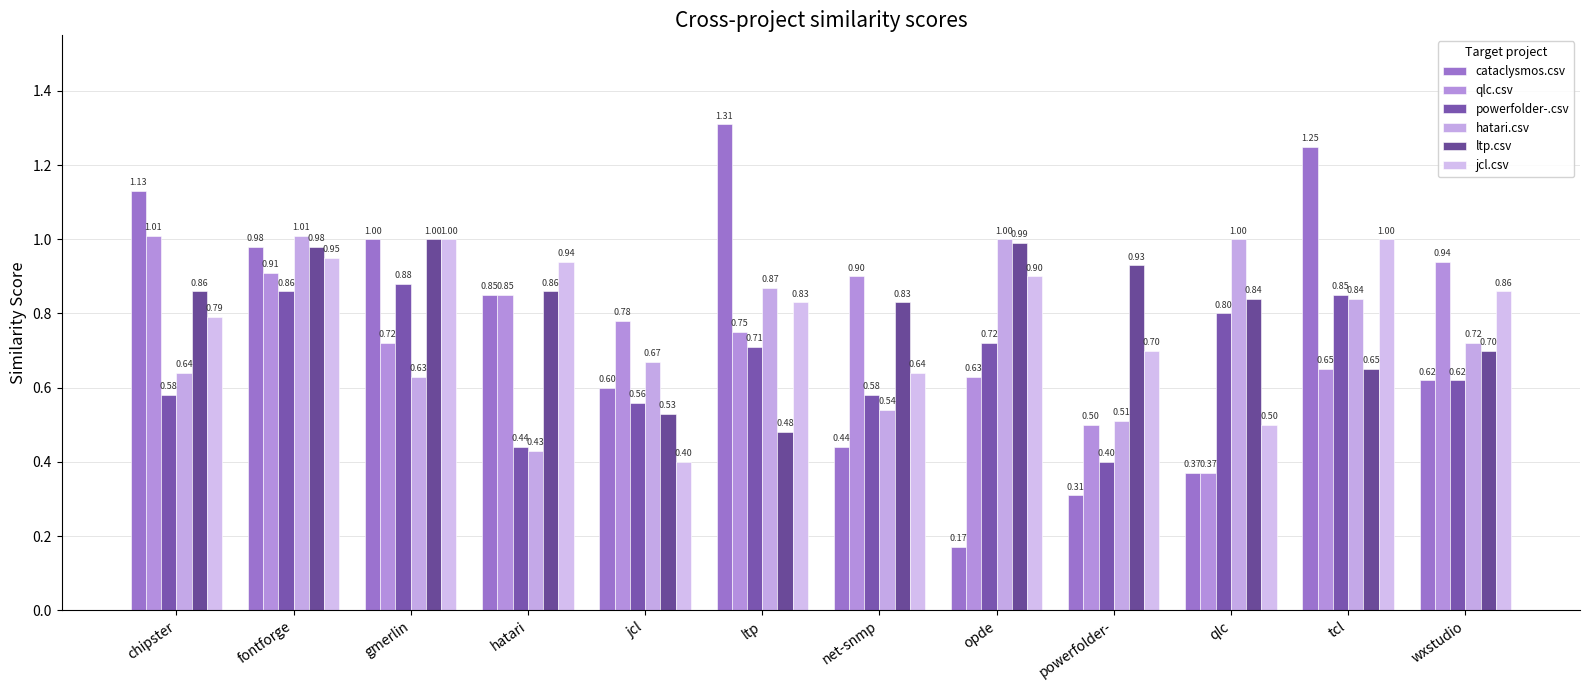

Between chipster and jcl, which series saw the biggest shift?

cataclysmos.csv